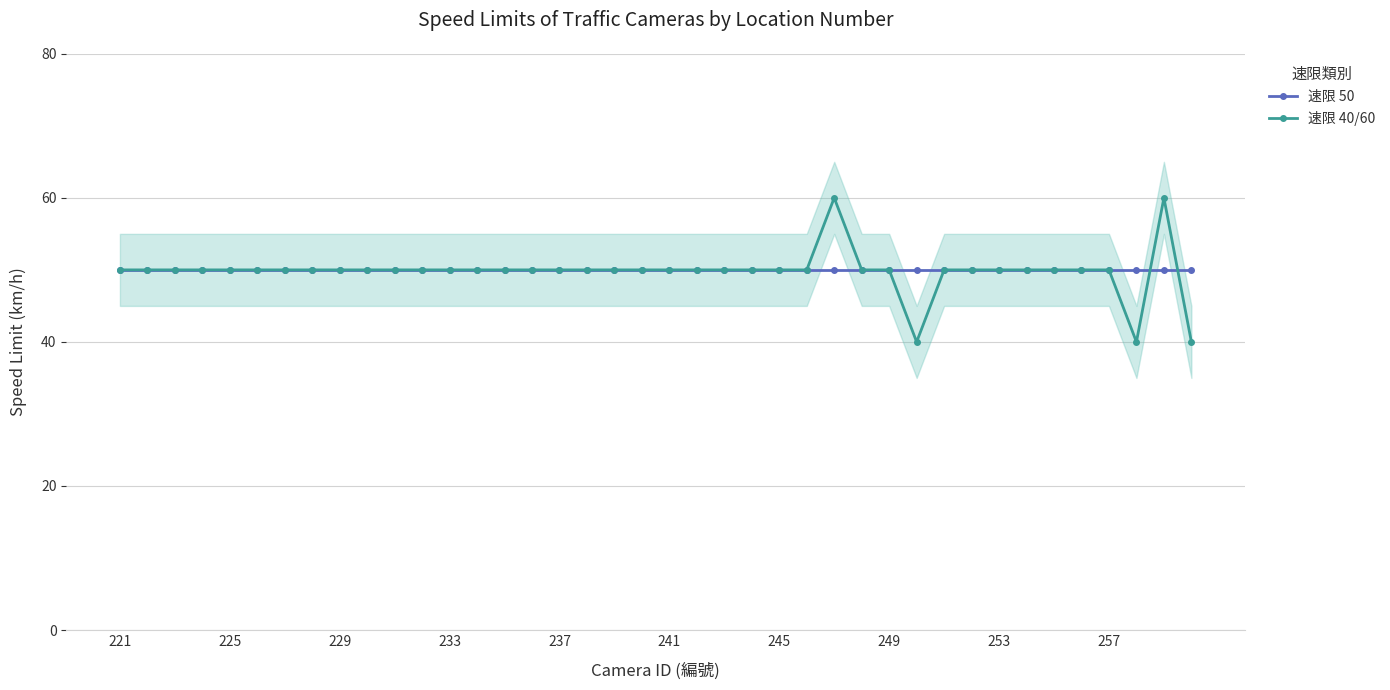

How many series are shown in this chart?

2